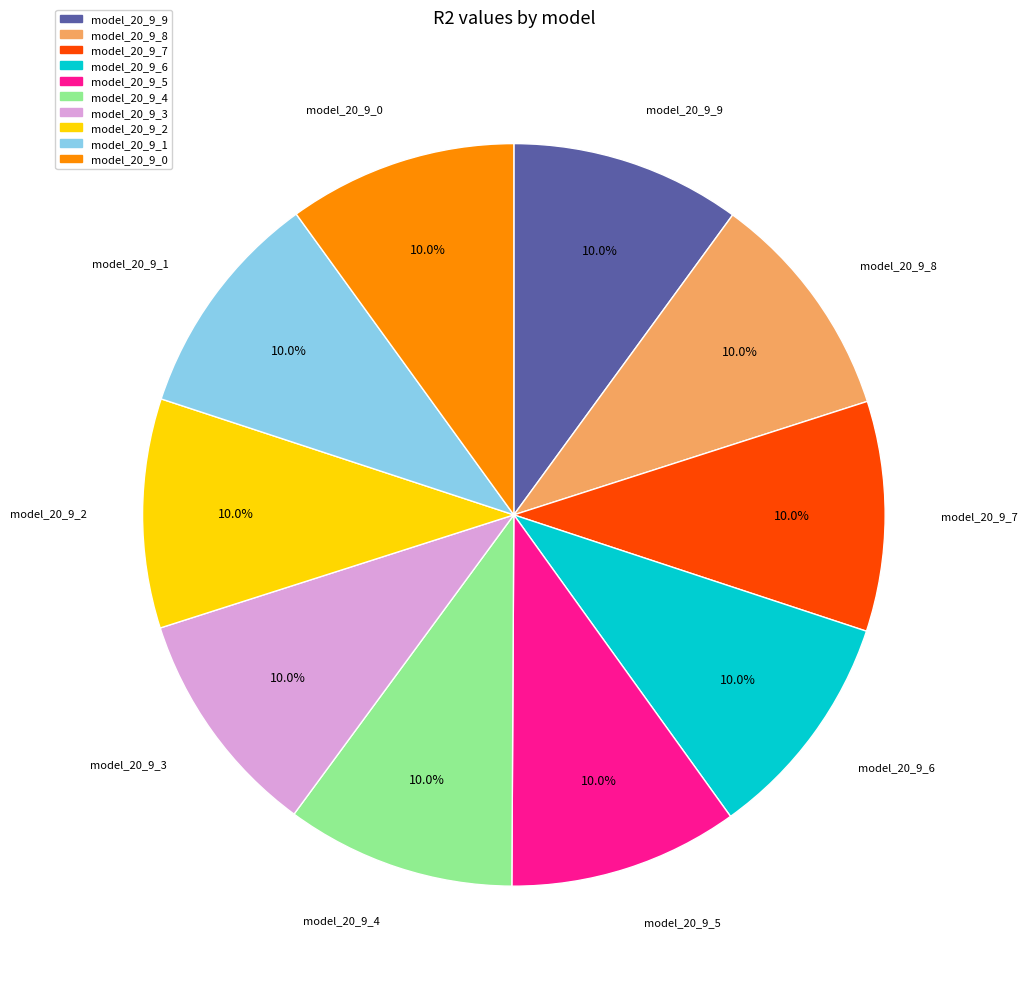

How many slices are in this pie chart?

10